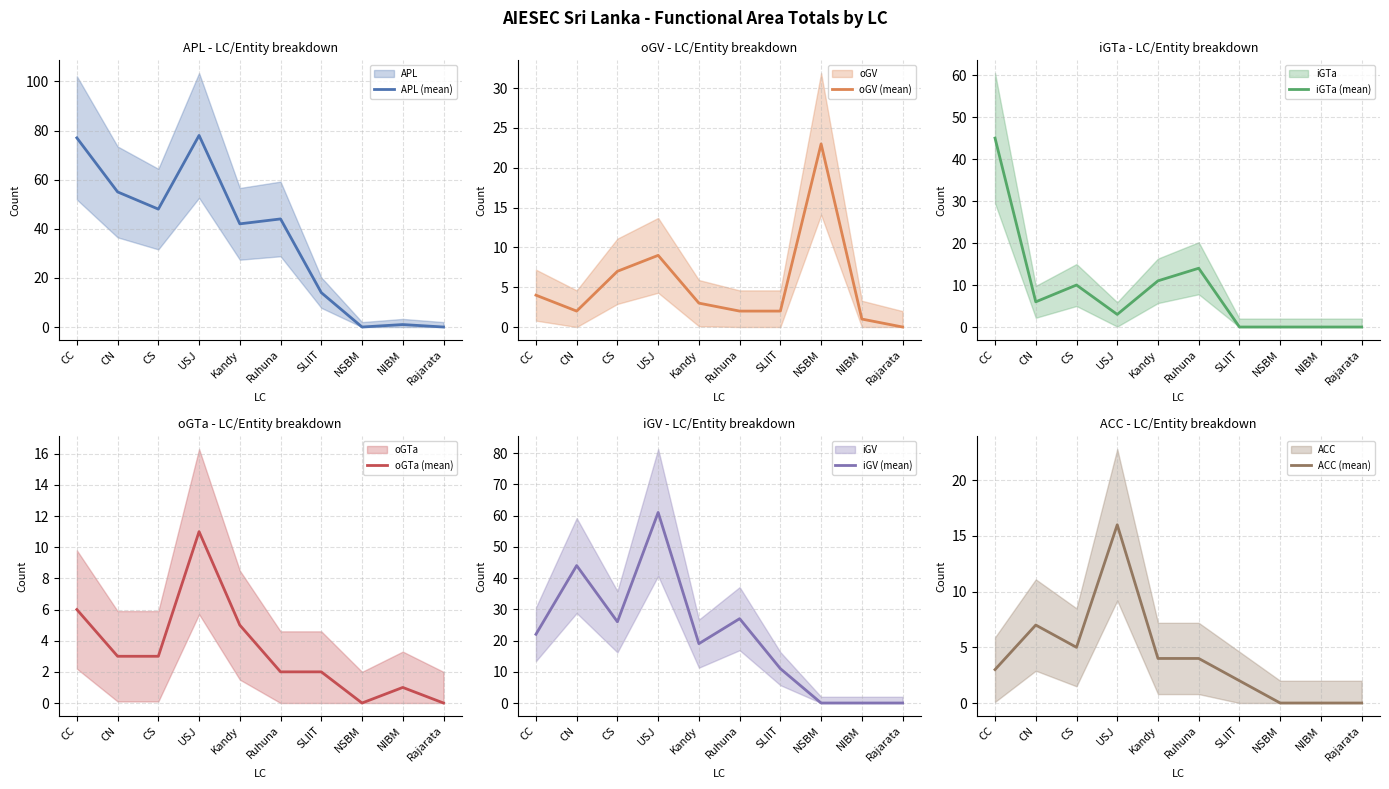

Where is iGTa (mean) nearest to the value 22?

Ruhuna